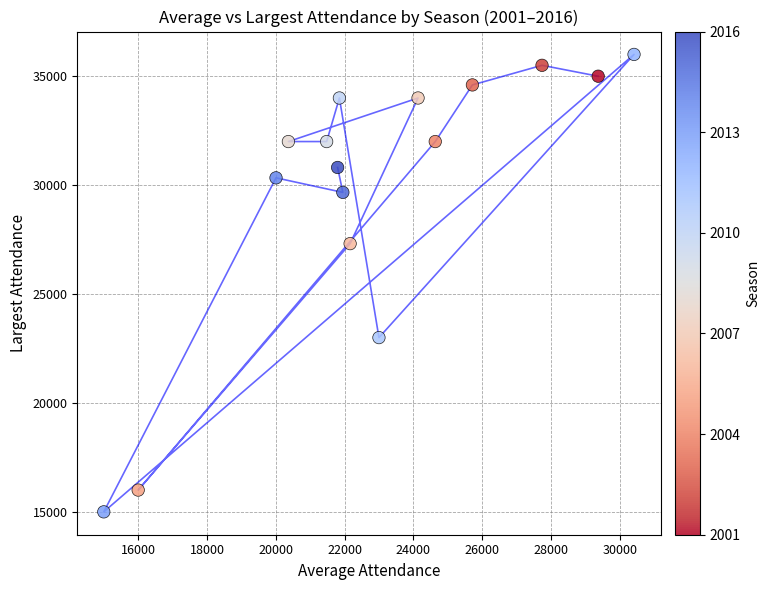

What Y value in the scatter plot is closest to 25500?

27314